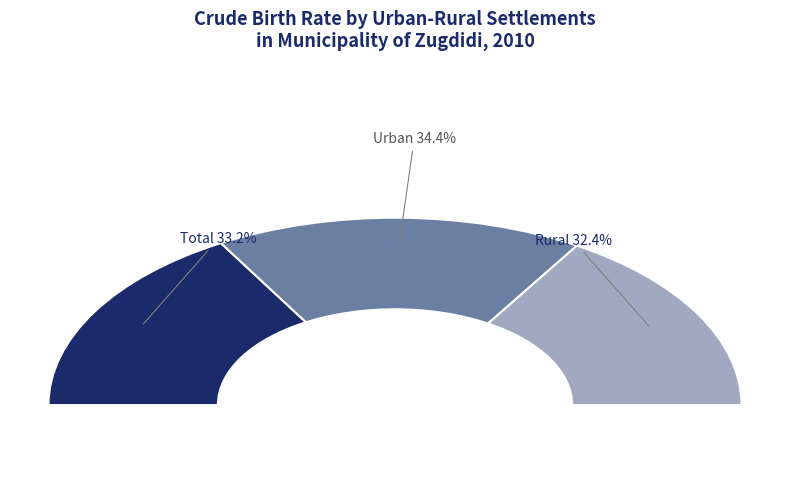

Rank the categories by value from highest to lowest.

Urban, Total, Rural